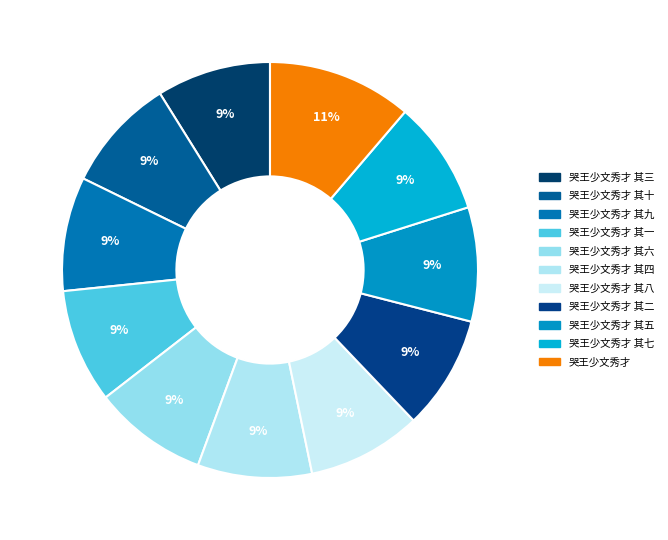

Combined, what portion of the pie is 哭王少文秀才 其七 and 哭王少文秀才 其六?

17.8%